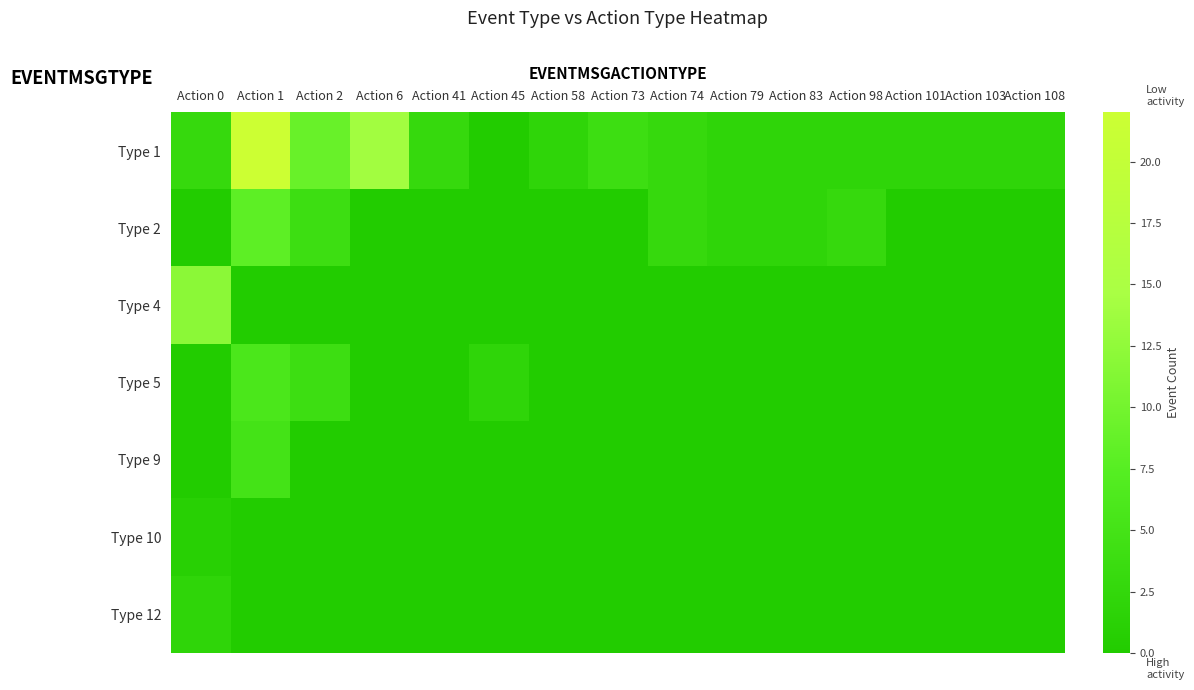

Count the number of categories in the chart.

15